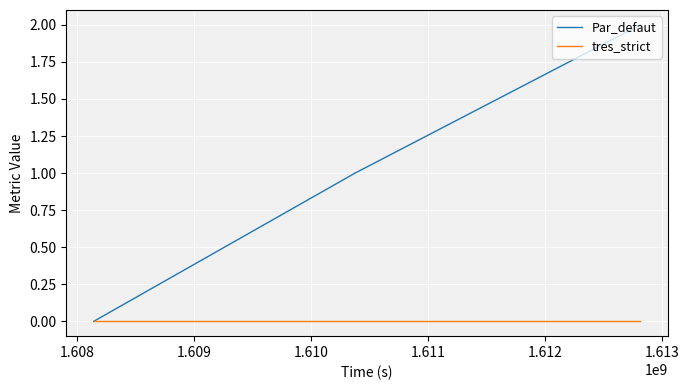

List the series in order of their overall mean, lowest first.

tres_strict, Par_defaut